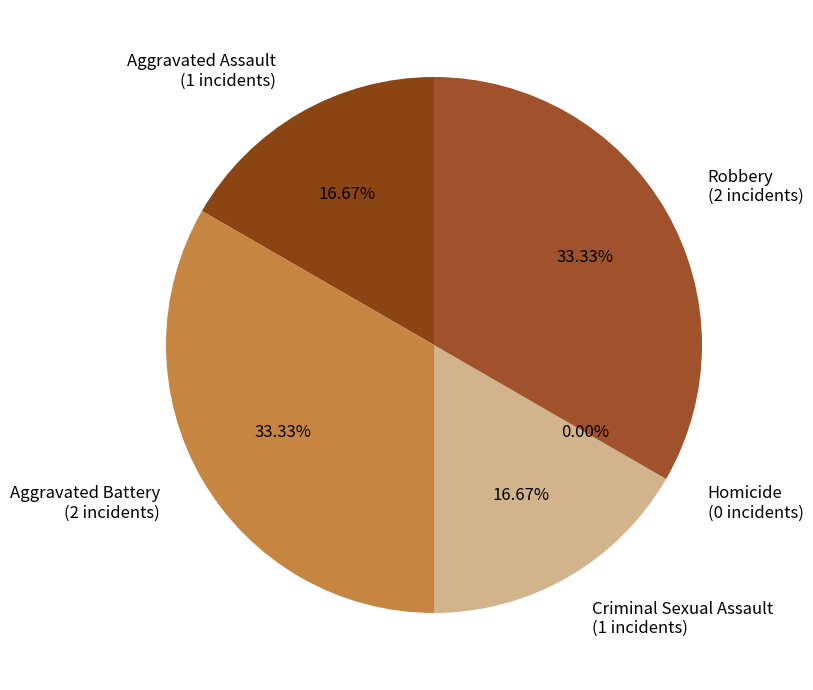

Which category has the smallest portion of the pie?

Homicide